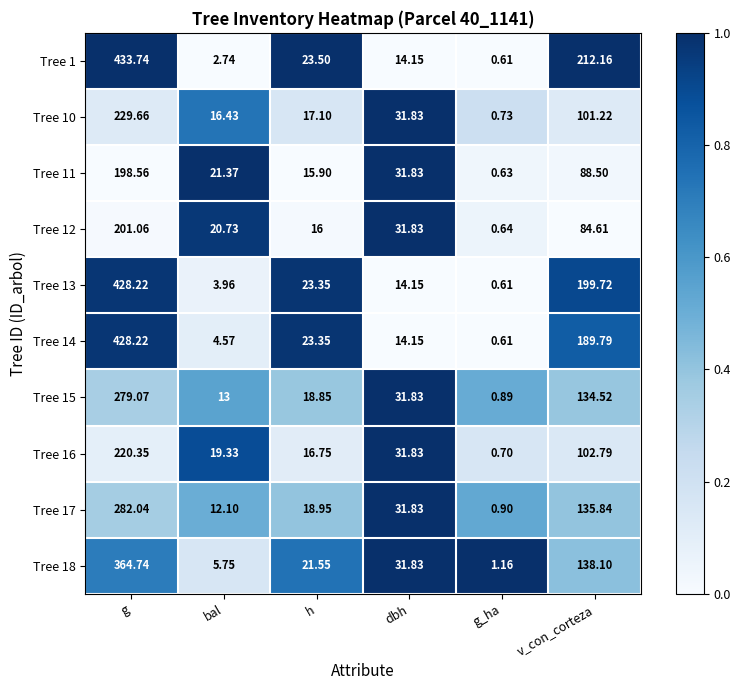

Rank the categories by Tree 1 value from highest to lowest.

g, v_con_corteza, h, dbh, bal, g_ha